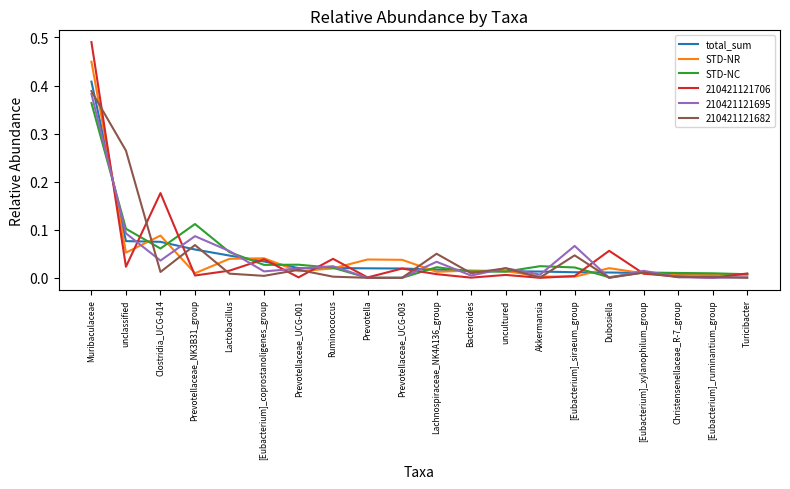

How many lines are shown in the chart?

6